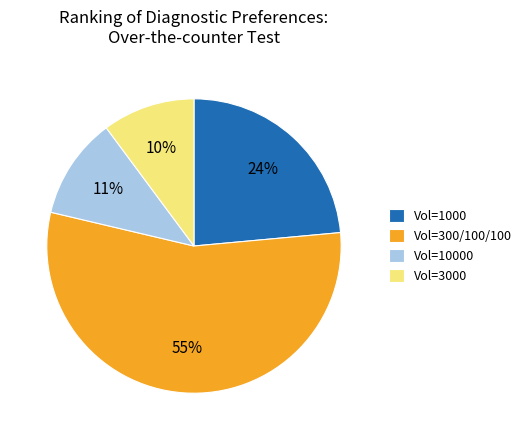

How many slices are in this pie chart?

4